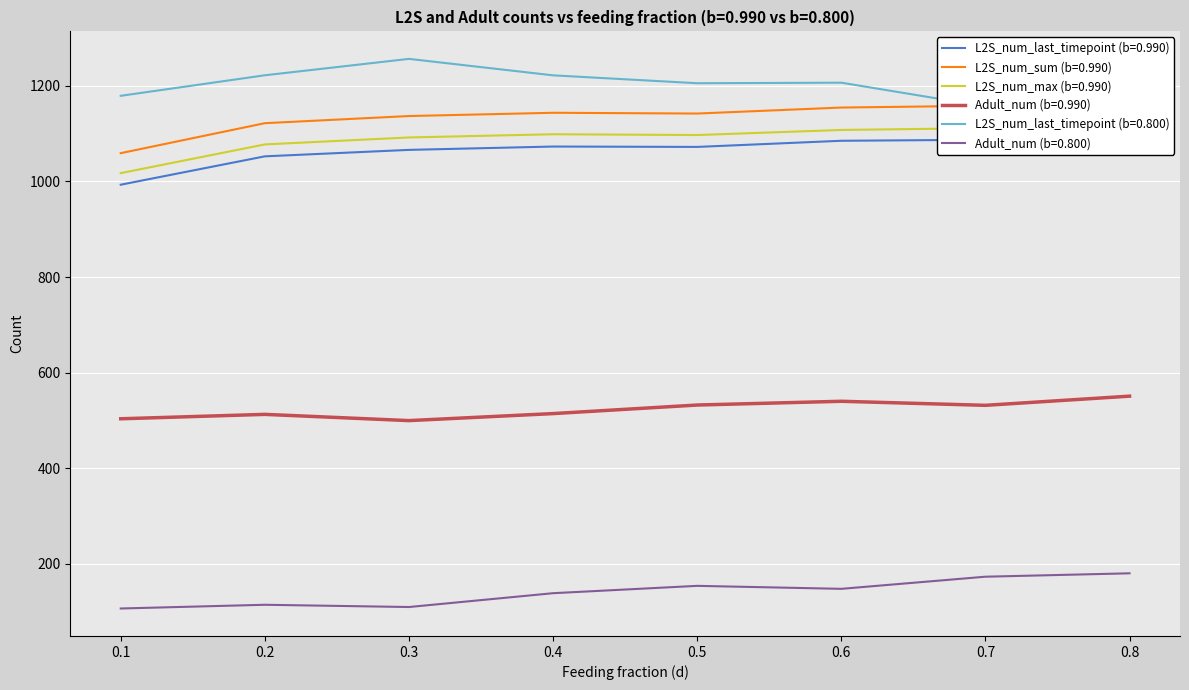

How many data points in L2S_num_max (b=0.990) are above 1098?

4